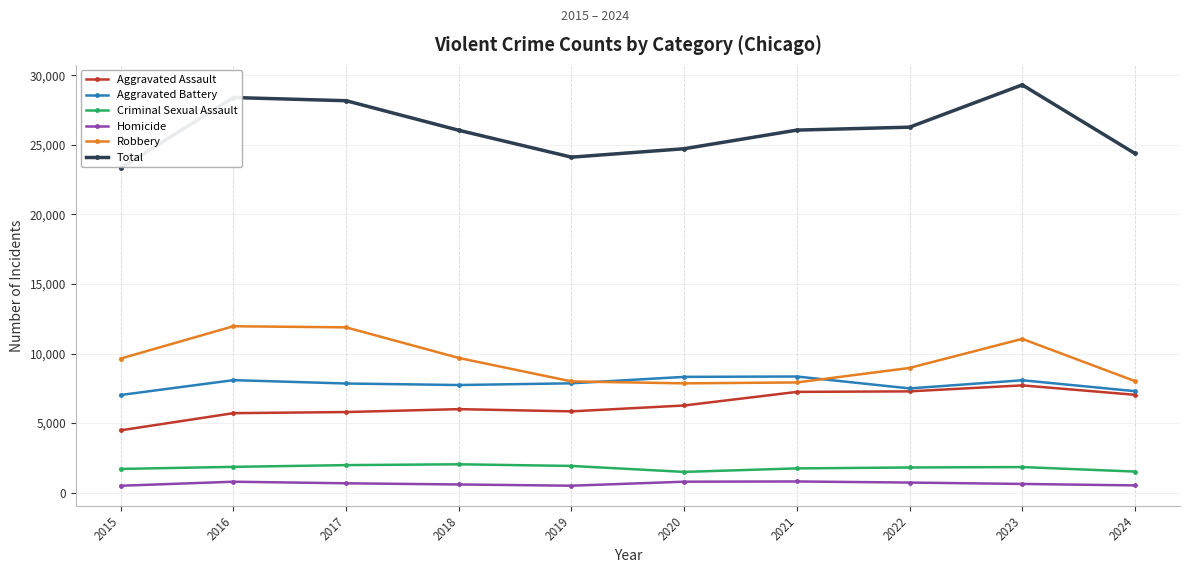

What value does the Criminal Sexual Assault series have at 2020?

1491